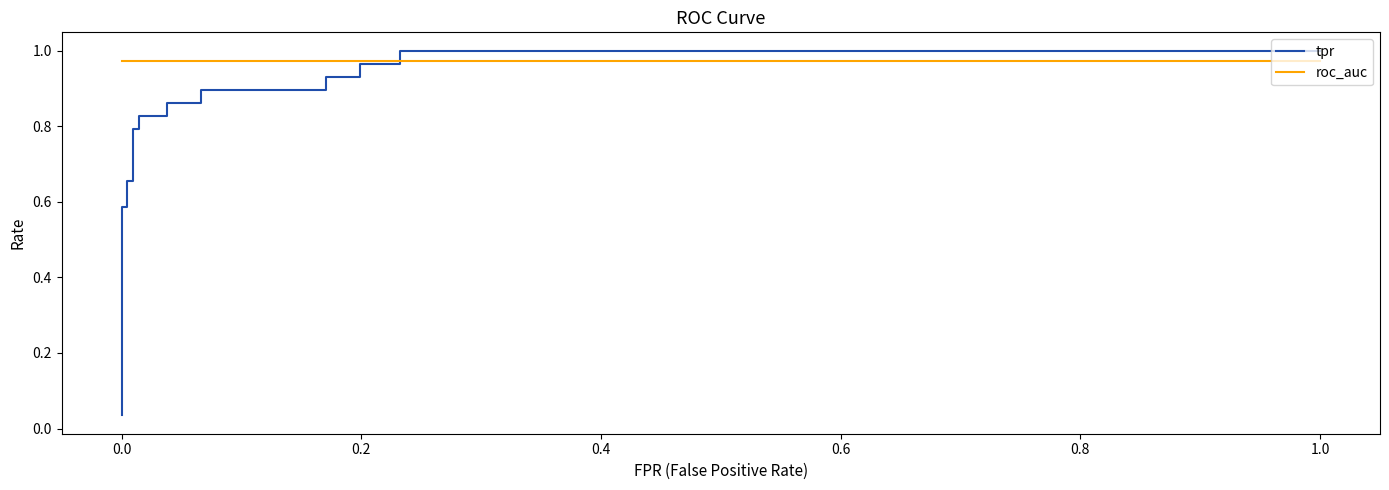

True or false: roc_auc has a value of 1.6 at 9.

False